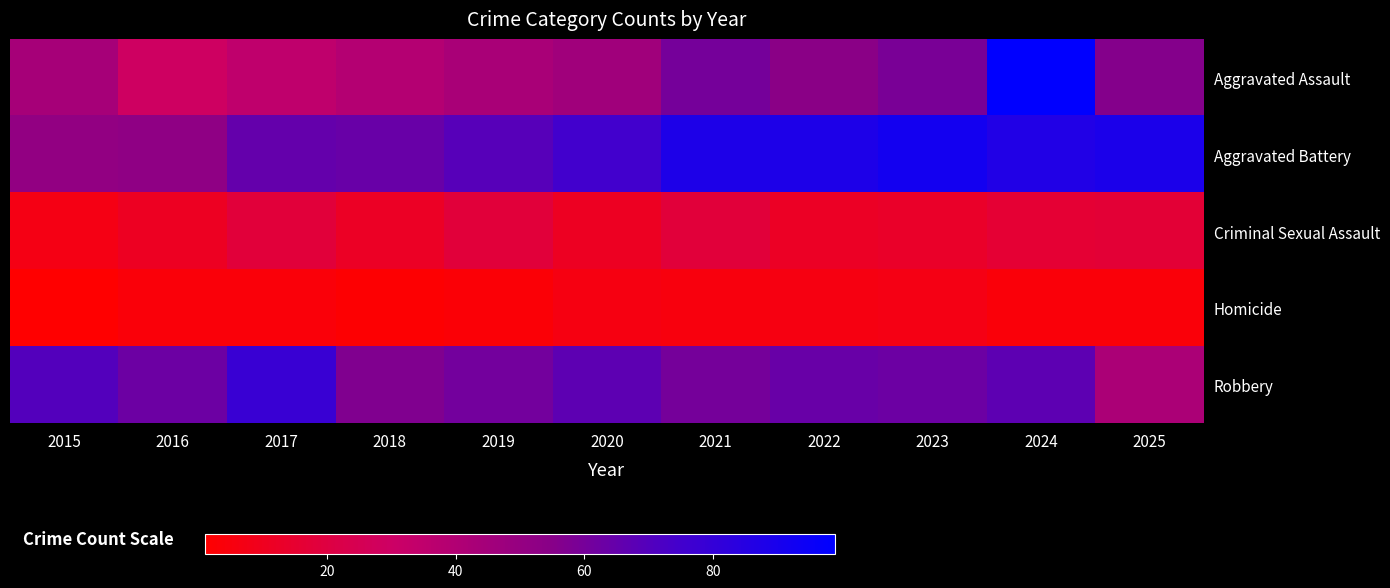

How many data points does each series have?

11